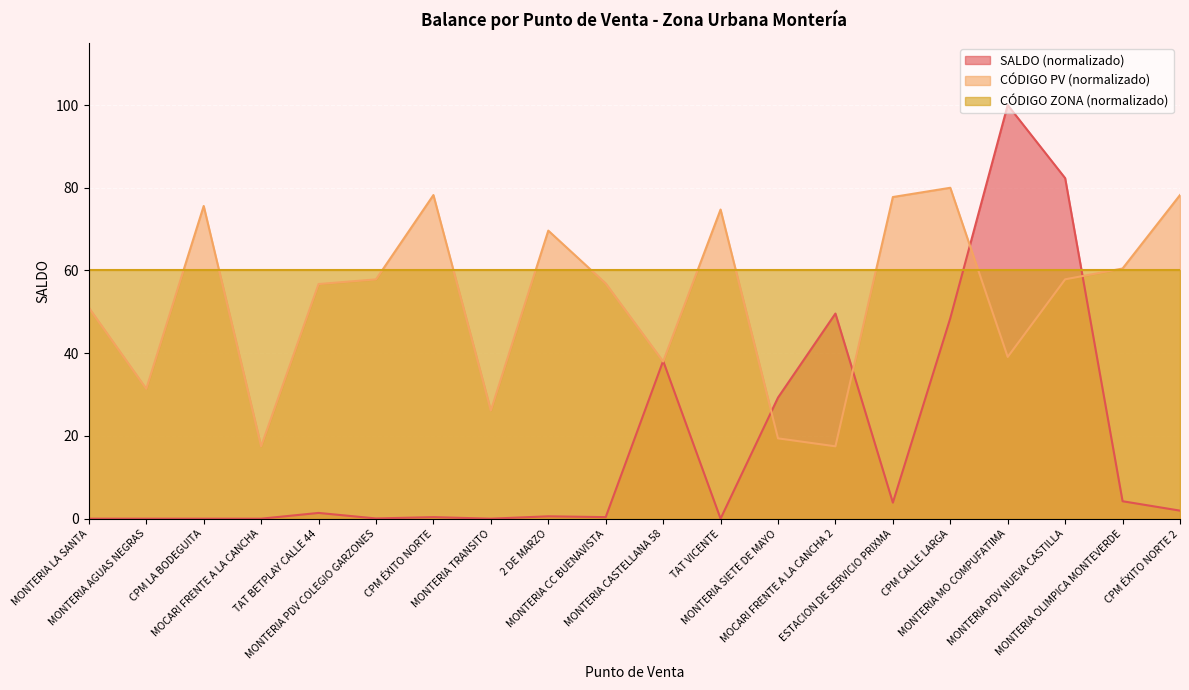

What are all the series names shown in the legend?

SALDO (normalizado), CÓDIGO PV (normalizado), CÓDIGO ZONA (normalizado)